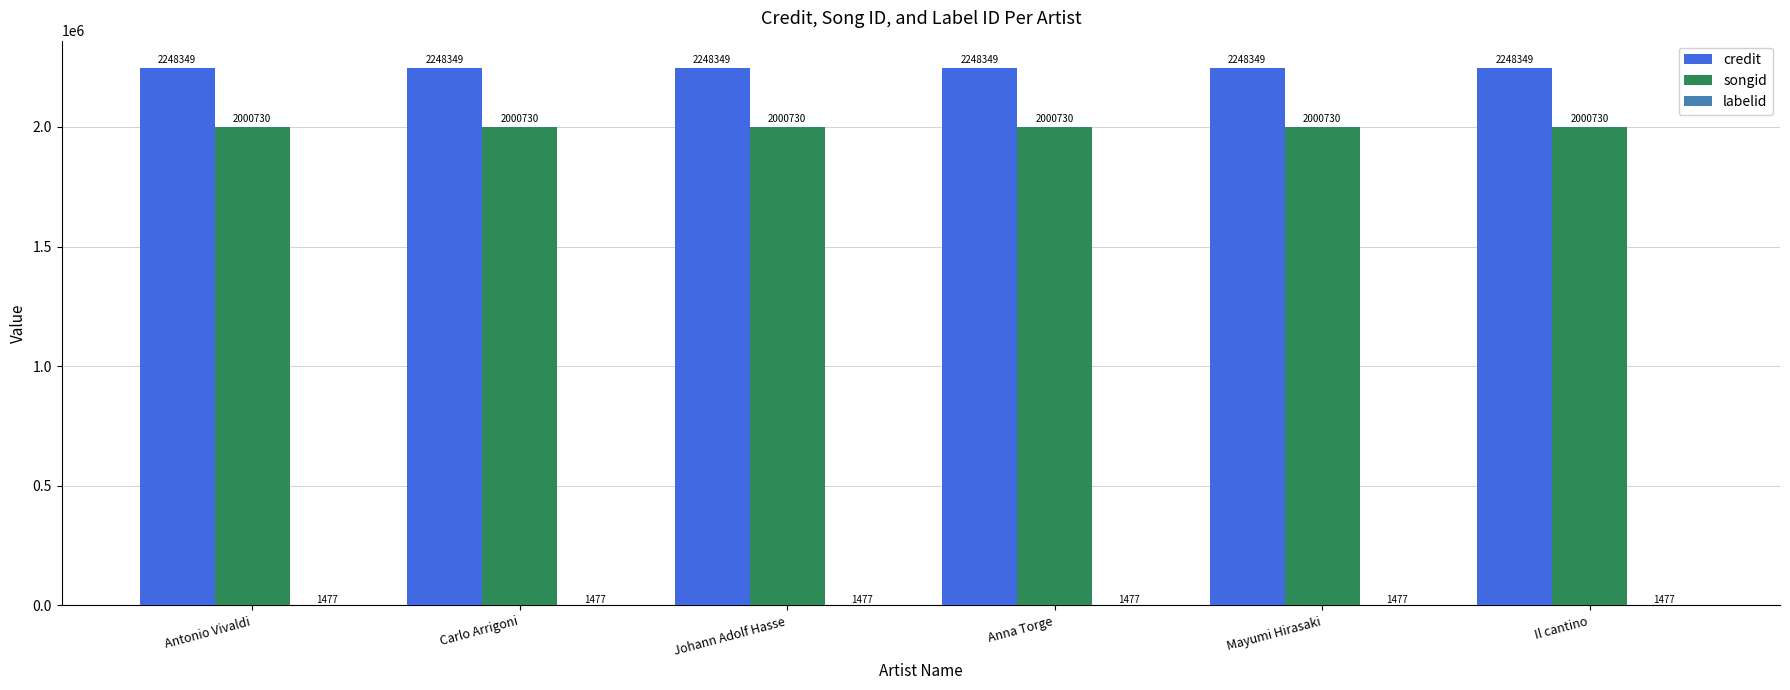

Which series has the largest total across all categories?

credit